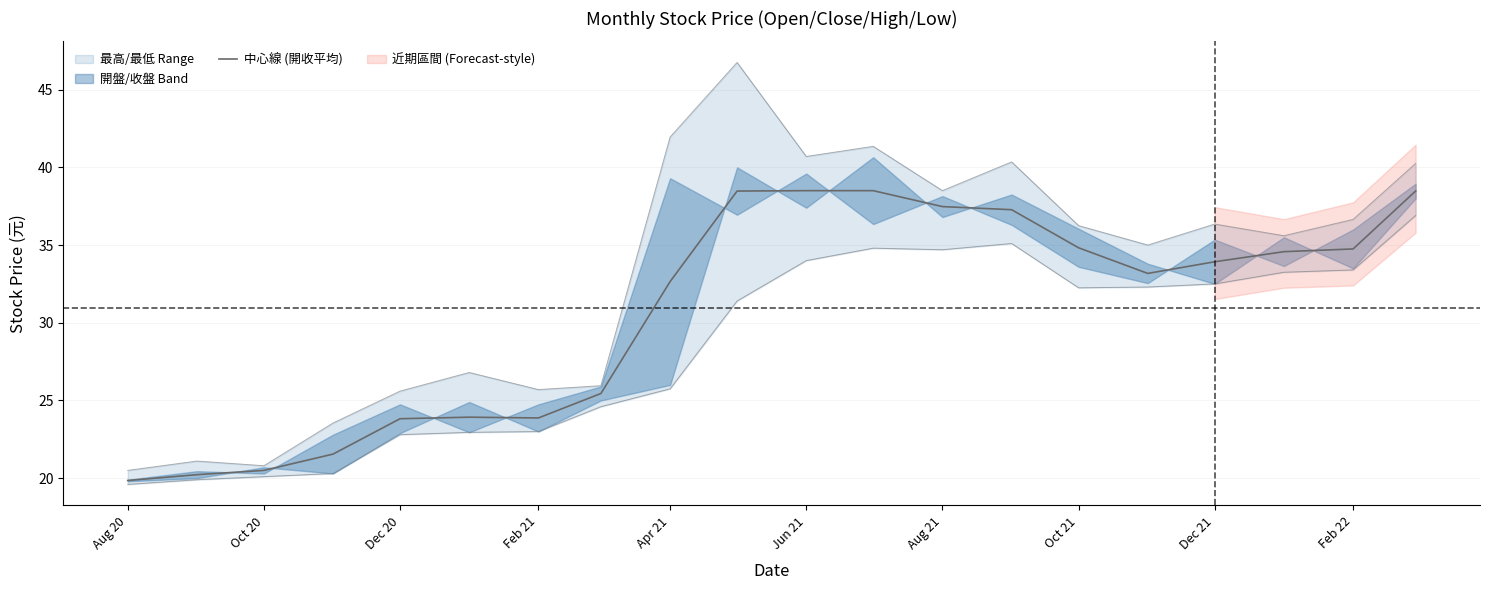

The 中心線 (開收平均) series shows 5.8 at Feb 21. True or false?

False